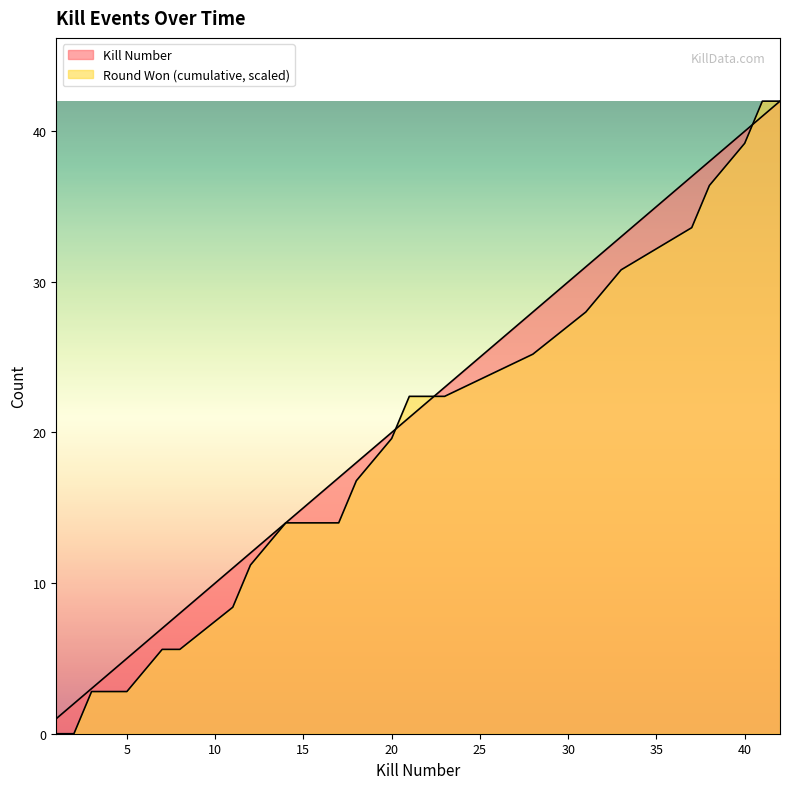

Reading right to left, transcribe all the data shown in this chart.

Kills per Round: 42=42.0	41=41.0	40=40.0	38=38.0	37=37.0	33=33.0	31=31.0	28=28.0	23=23.0	21=21.0	20=20.0	18=18.0	17=17.0	14=14.0	12=12.0	11=11.0	8=8.0	7=7.0	5=5.0	3=3.0	2=2.0	1=1.0
Round Won (cumulative): 42=42.0	41=42.0	40=39.2	38=36.4	37=33.6	33=30.8	31=28.0	28=25.2	23=22.4	21=22.4	20=19.6	18=16.8	17=14.0	14=14.0	12=11.2	11=8.4	8=5.6	7=5.6	5=2.8	3=2.8	2=0.0	1=0.0